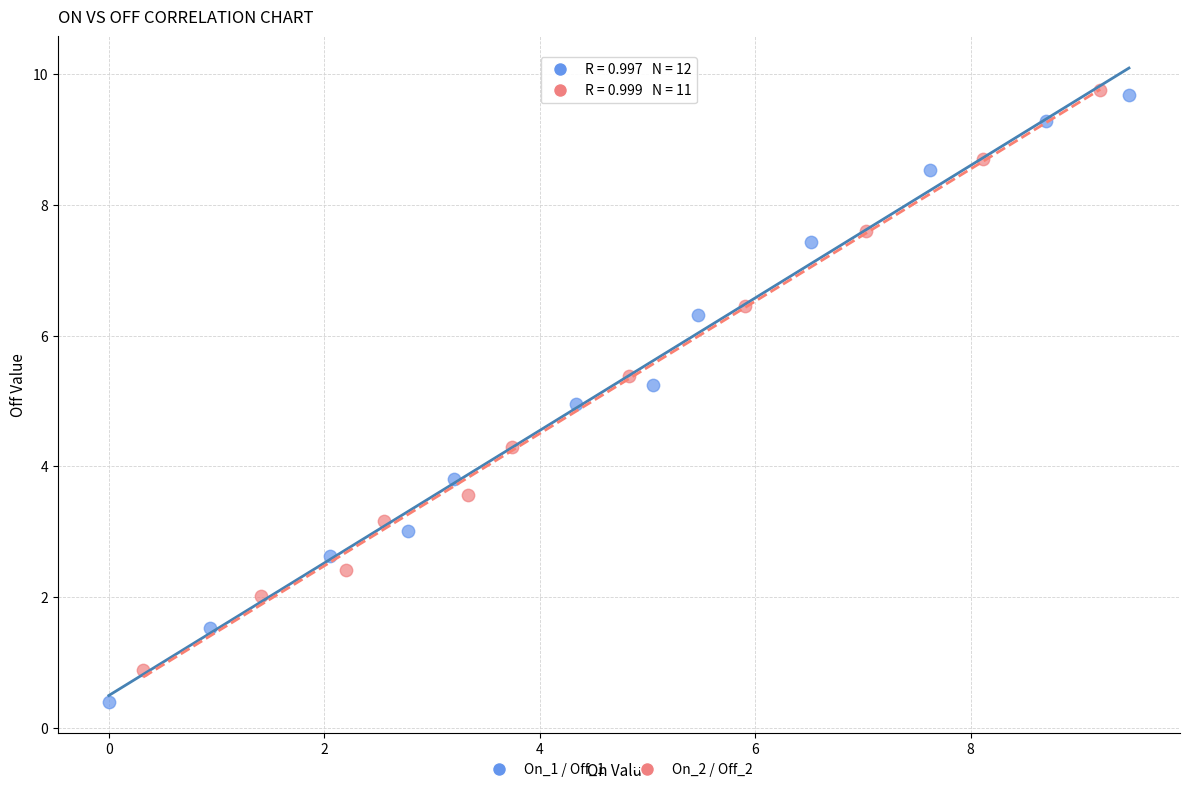

Which series has the widest spread of Y values?

On_1 / Off_1